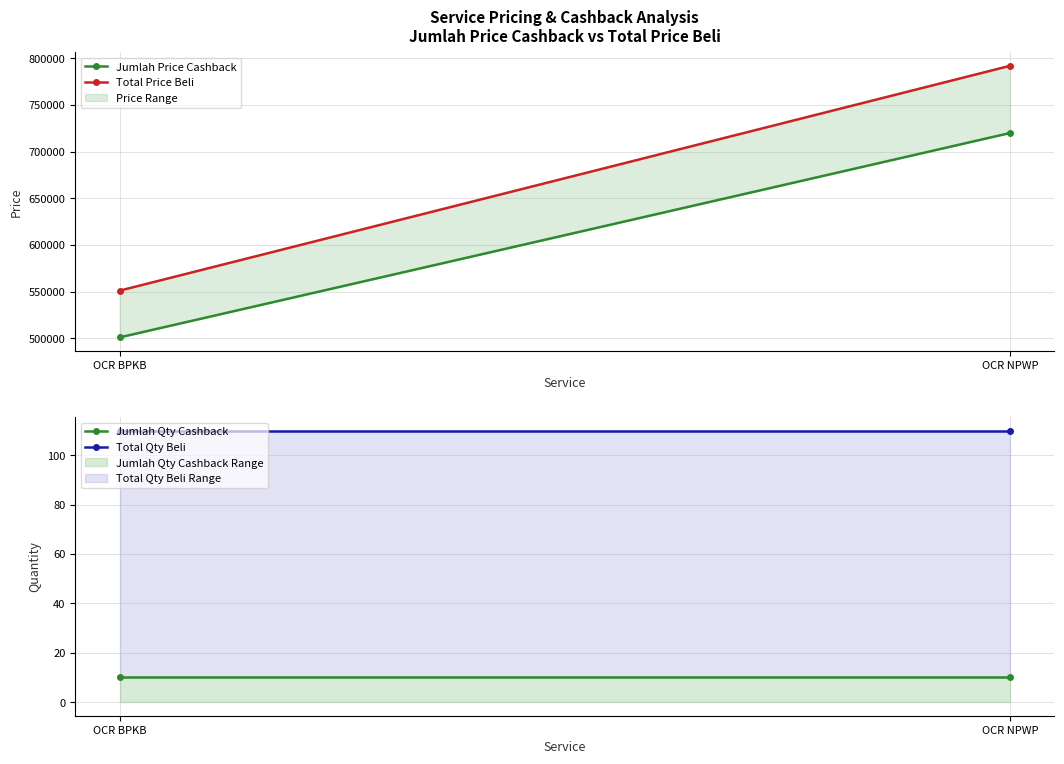

What is the average value of the Total Qty Beli series?

110